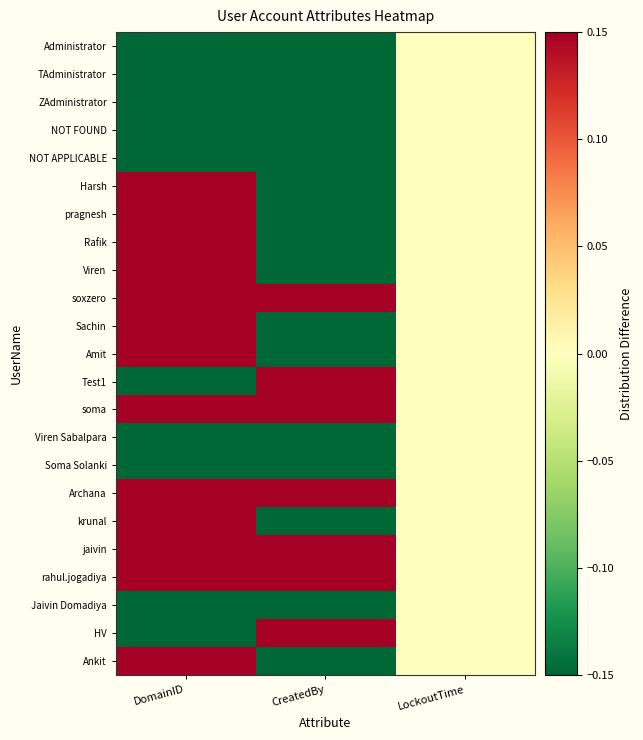

At CreatedBy, list the series in order from smallest to largest.

Administrator, TAdministrator, ZAdministrator, NOT FOUND, NOT APPLICABLE, Harsh, pragnesh, Rafik, Viren, Sachin, Amit, Viren Sabalpara, Soma Solanki, krunal, Jaivin Domadiya, Ankit, HV, soxzero, Test1, soma, Archana, jaivin, rahul.jogadiya